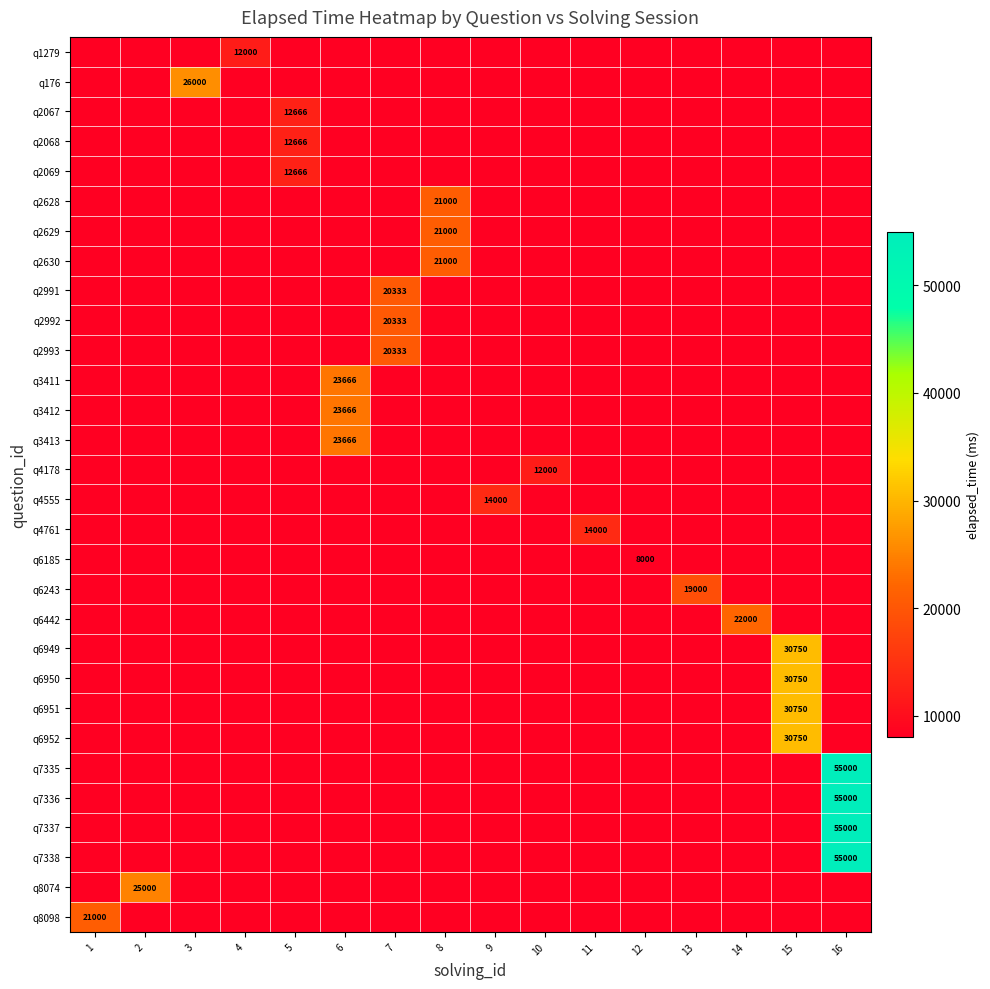

The value of q6952 at 3 is -1. True or false?

True